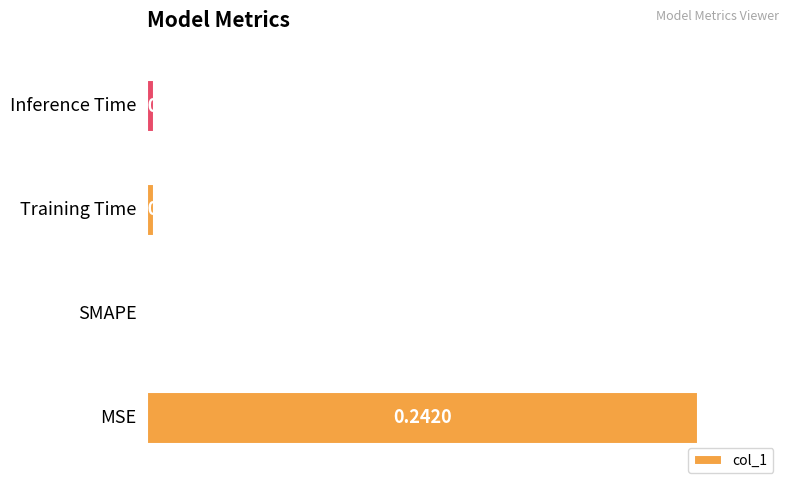

How many data points are above 0?

3